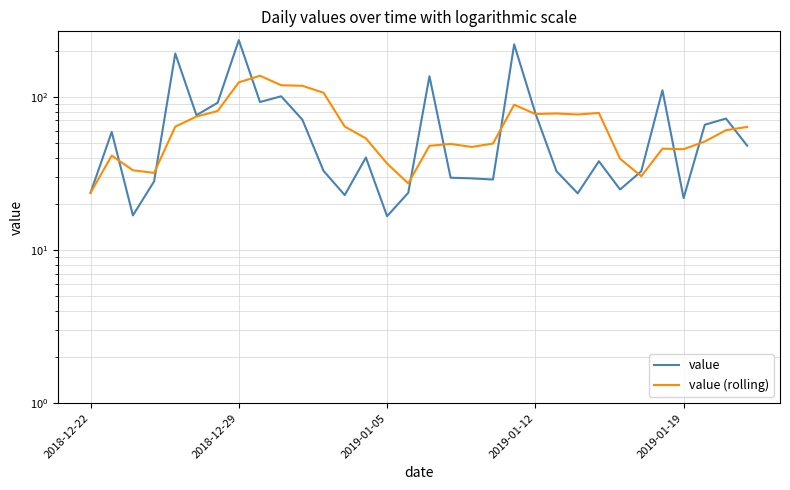

In value (rolling), how many points are higher than both neighbors (excluding endpoints)?

7